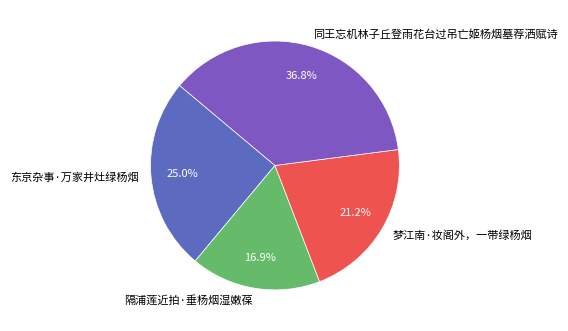

What is the smallest slice in the pie chart?

隔浦莲近拍·垂杨烟湿嫩葆